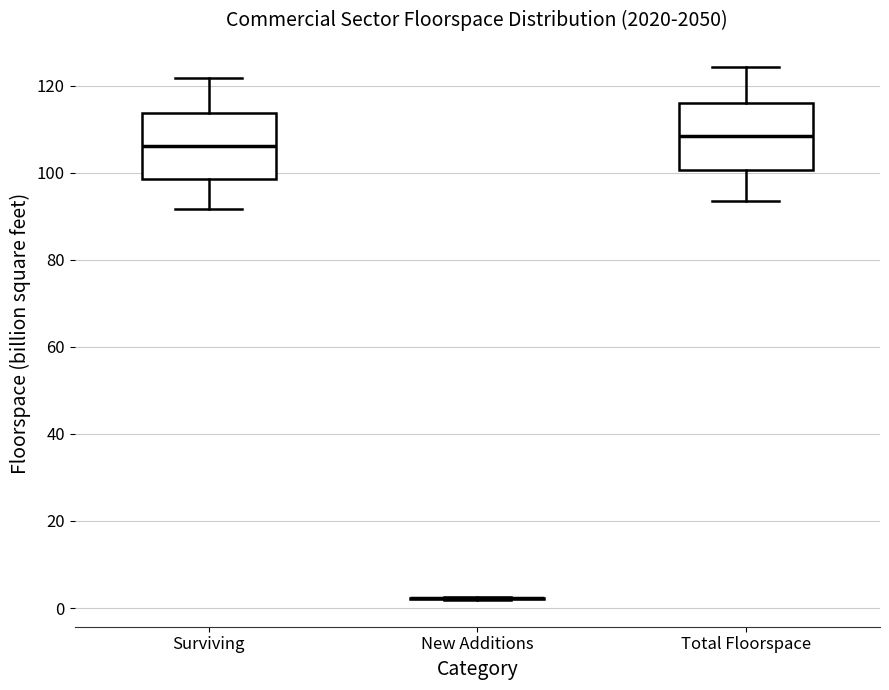

Reading left to right, read every box against the y-axis: the position of its median line, the range the box covers, and the ends of its whiskers. The values are not printed on the chart, so give them approximately, as read against the axis.

Surviving: median 106, box 98 to 114, whiskers 92 to 122
New Additions: box collapsed to a line at 2, whiskers 2 to 2
Total Floorspace: median 108, box 100 to 116, whiskers 94 to 124